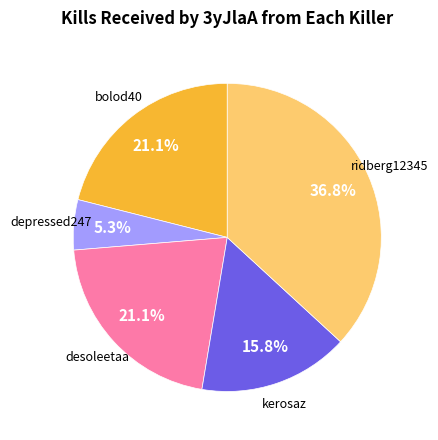

How many slices are in this pie chart?

5